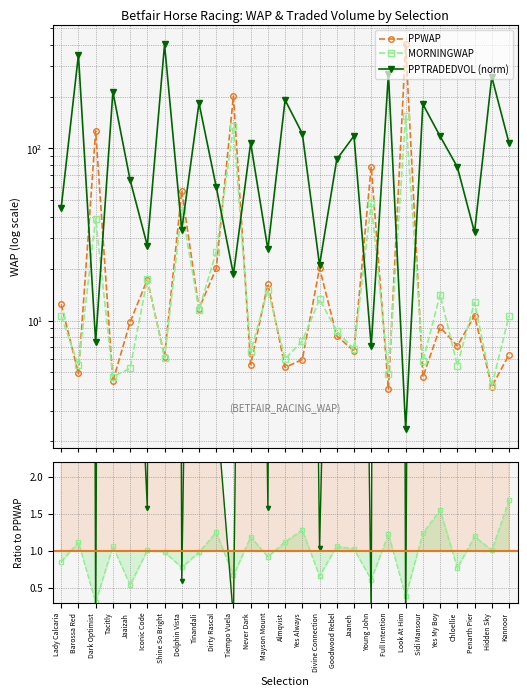

What is the difference between the highest and lowest values at Barossa Red?

349.2